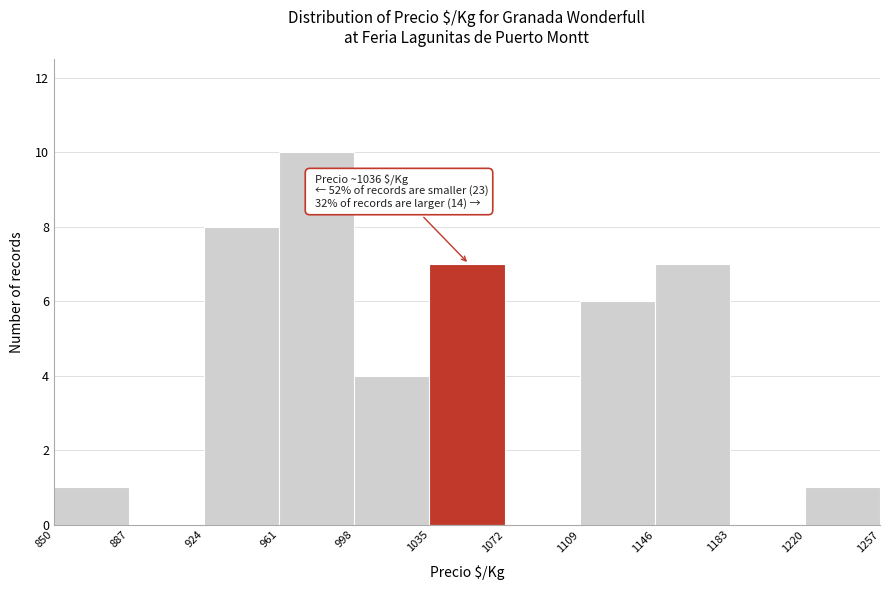

Which range on the x-axis has the tallest bar?

961 to 998